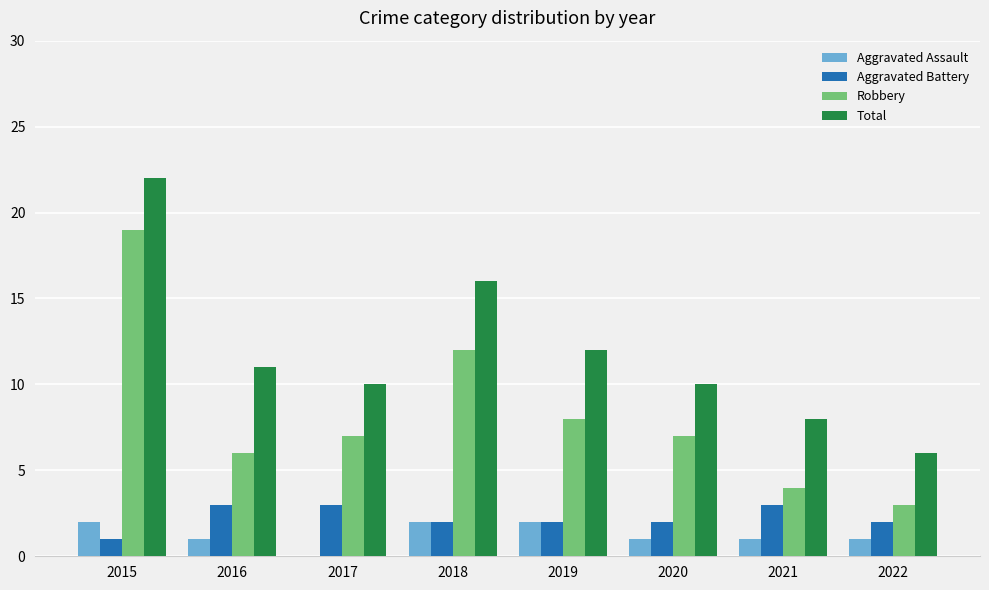

The value of Aggravated Assault at 2015 is 2. True or false?

True